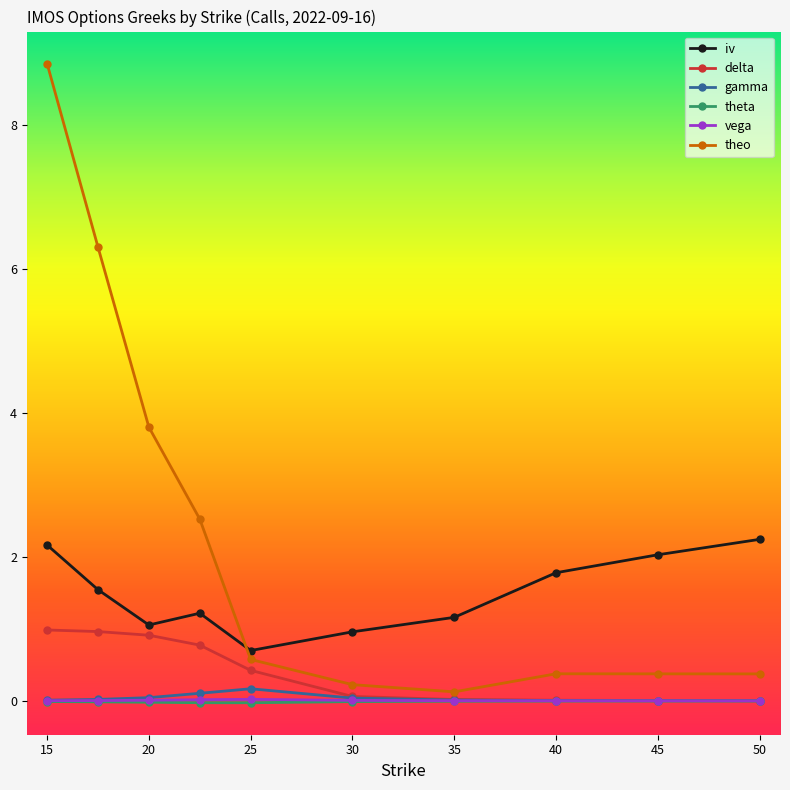

What is the value of the theo point at the 4th from the left?

2.5